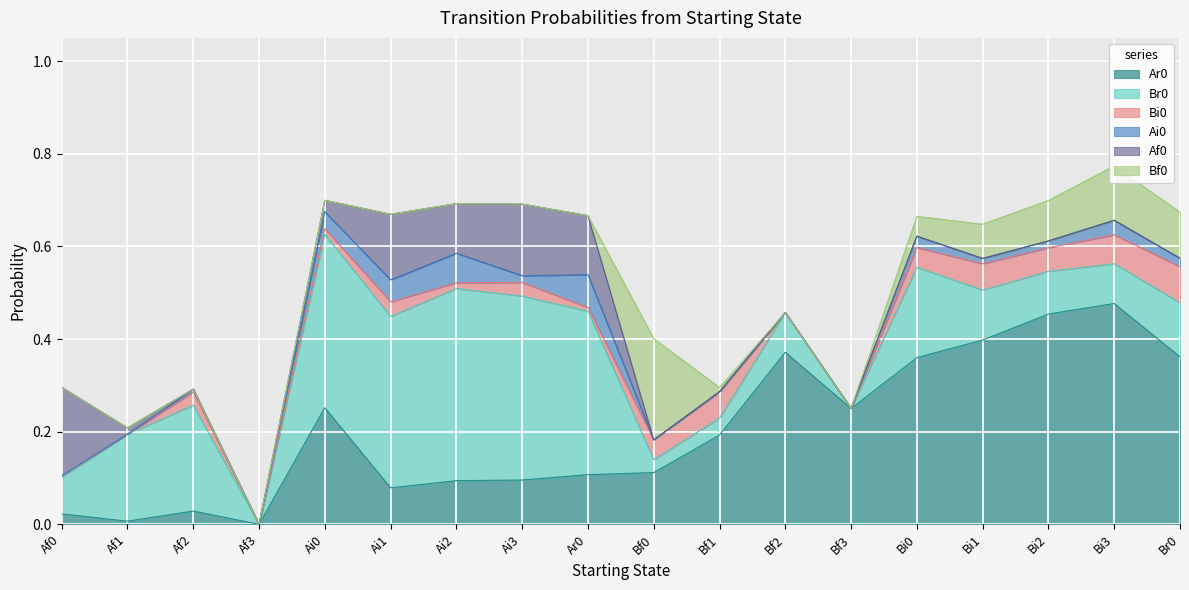

At how many categories does at least one series exceed 0?

17